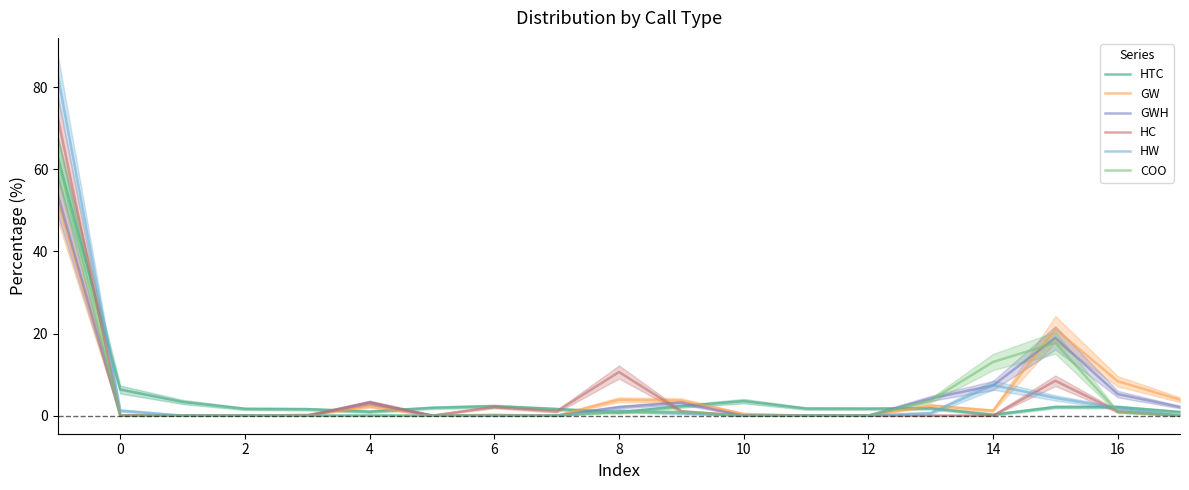

What is the maximum value for HTC?

62.8